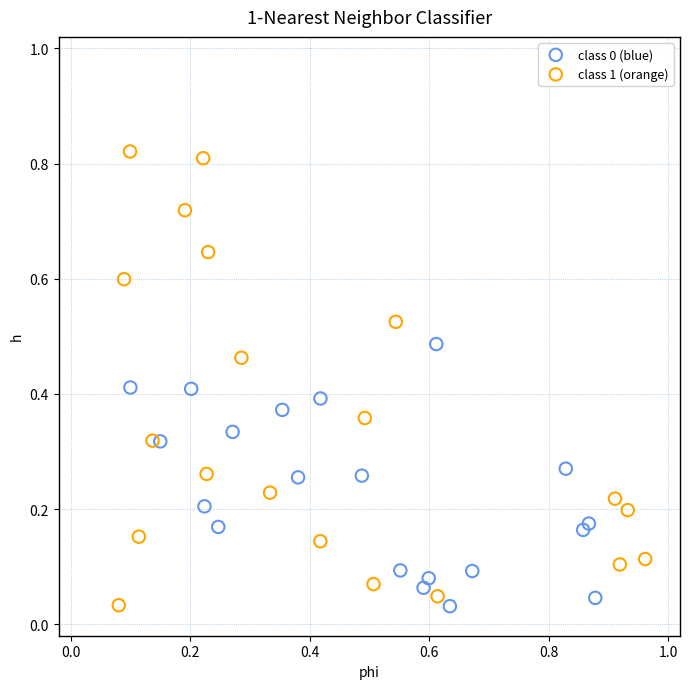

Which series reaches the maximum Y coordinate?

class 1 (orange)